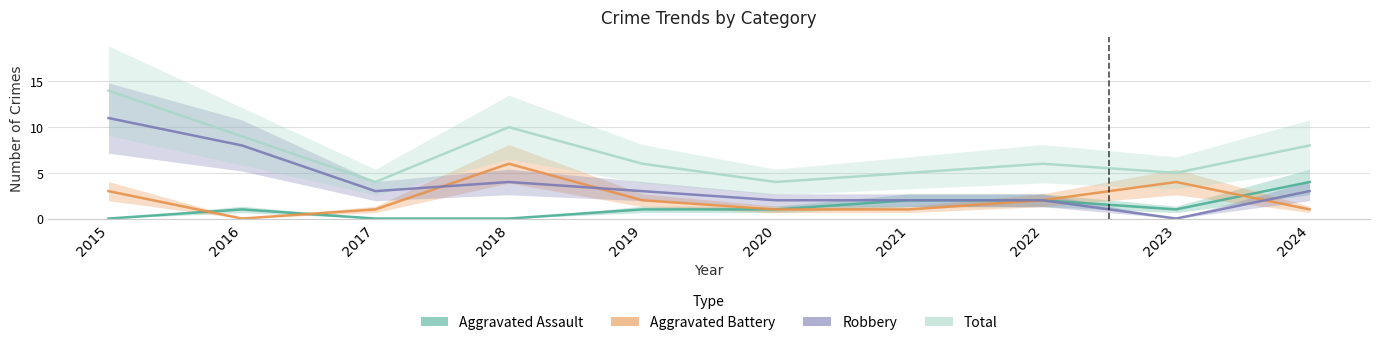

How many data points does each series have?

10